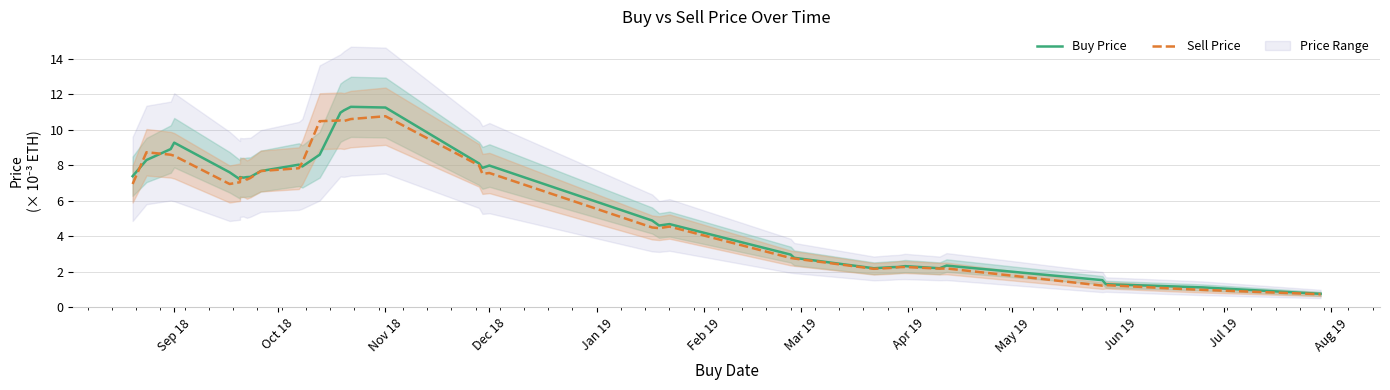

What is the maximum value for Sell Price?

10.8